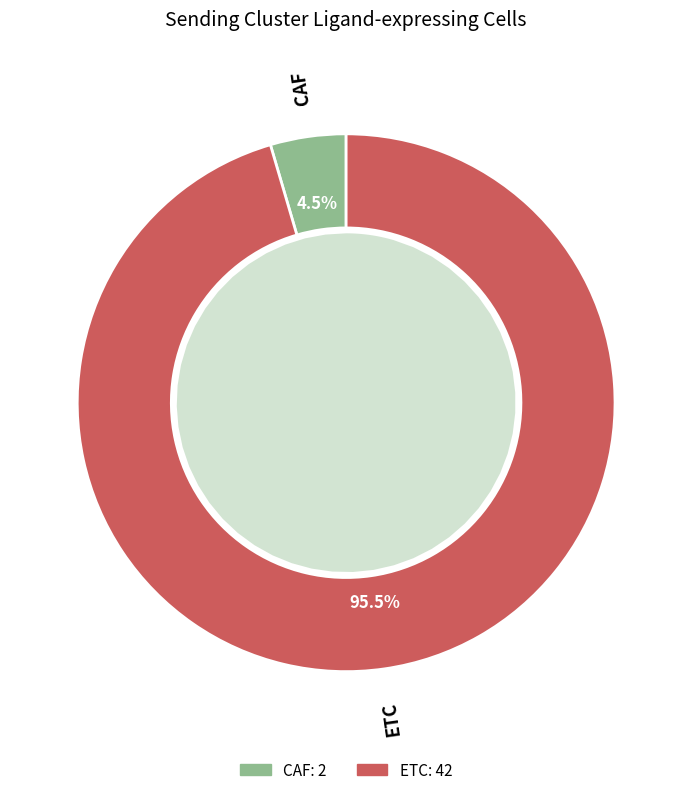

To the nearest percent, what is the difference between the CAF and ETC slice percentages?

91%